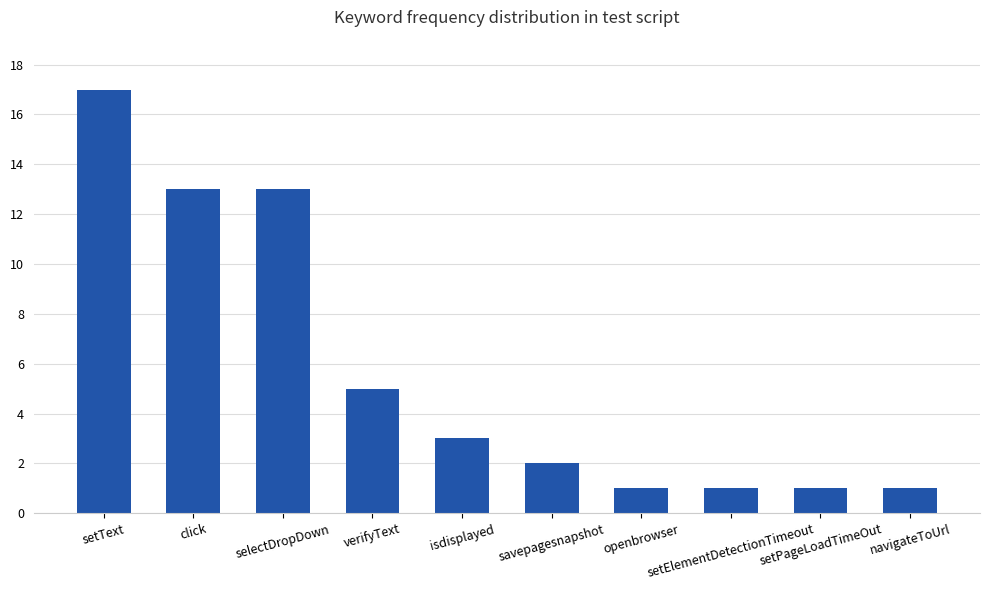

What is the maximum value shown in the chart?

17